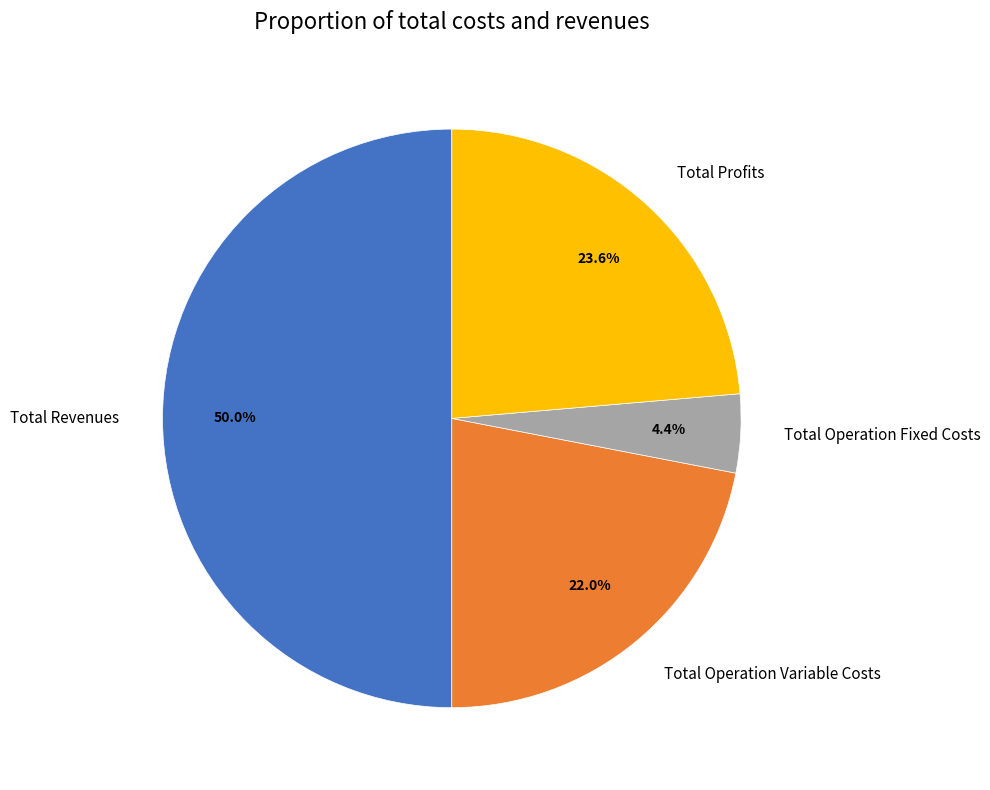

To the nearest percent, what portion does Total Profits represent?

24%